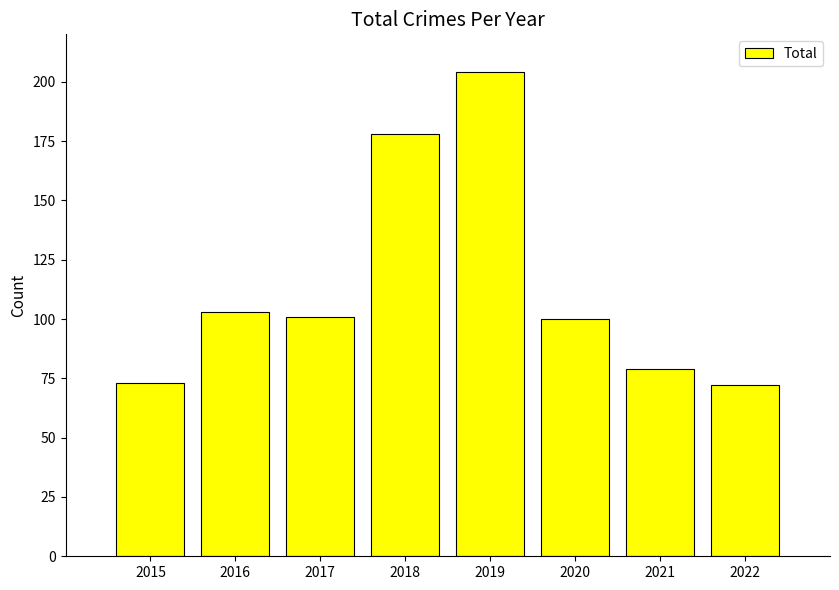

How many data points does each series have?

8